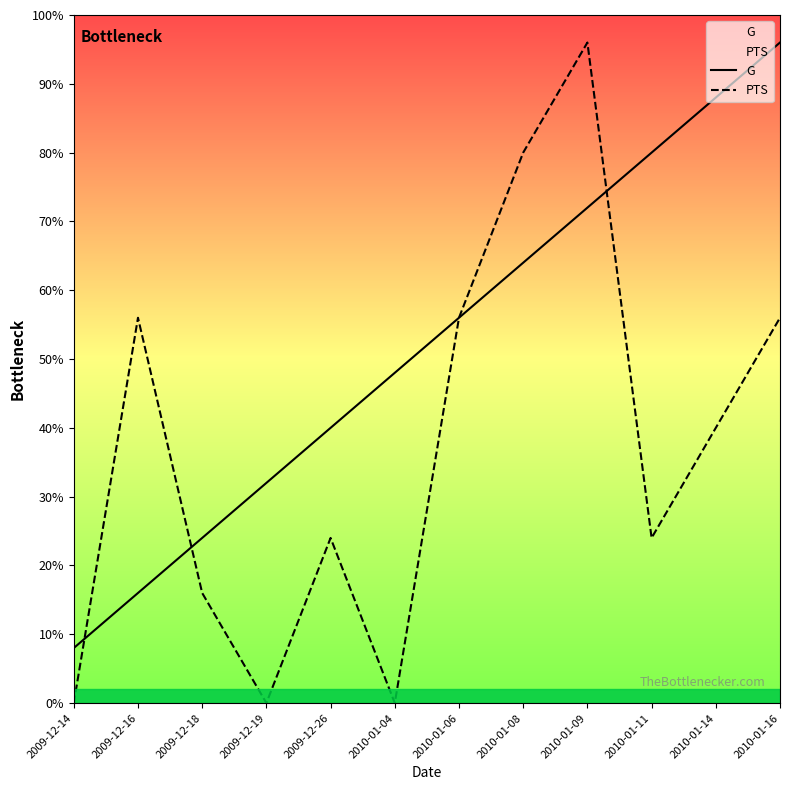

What is the label of the 12th point from the left?

2010-01-16